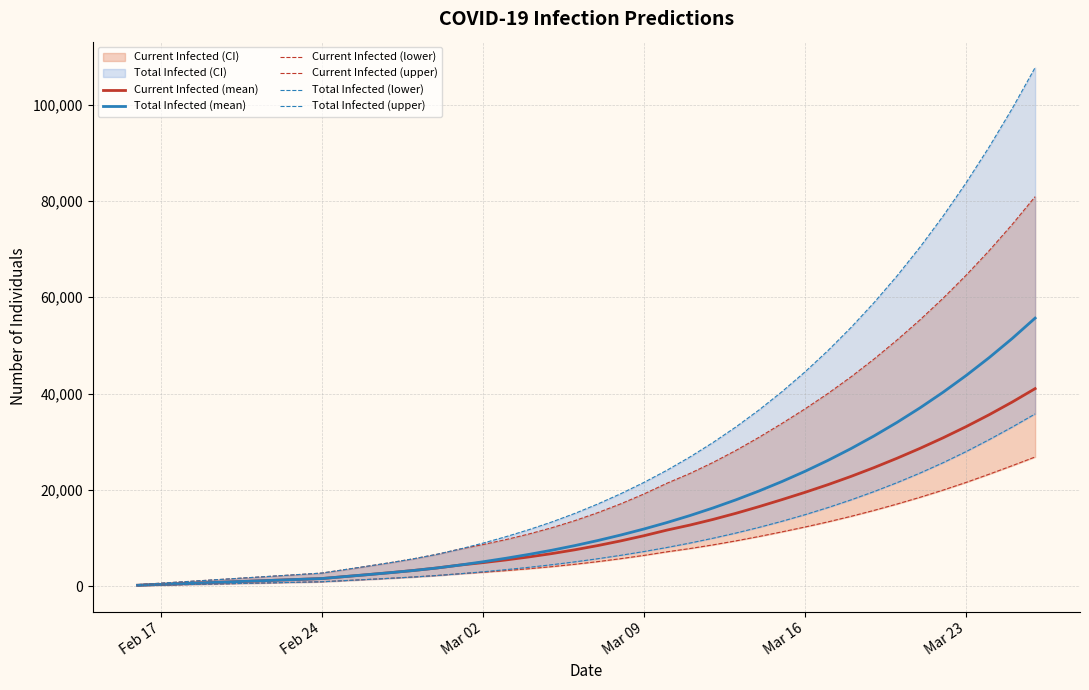

At which category does the chart reach its minimum across all series?

Feb 17